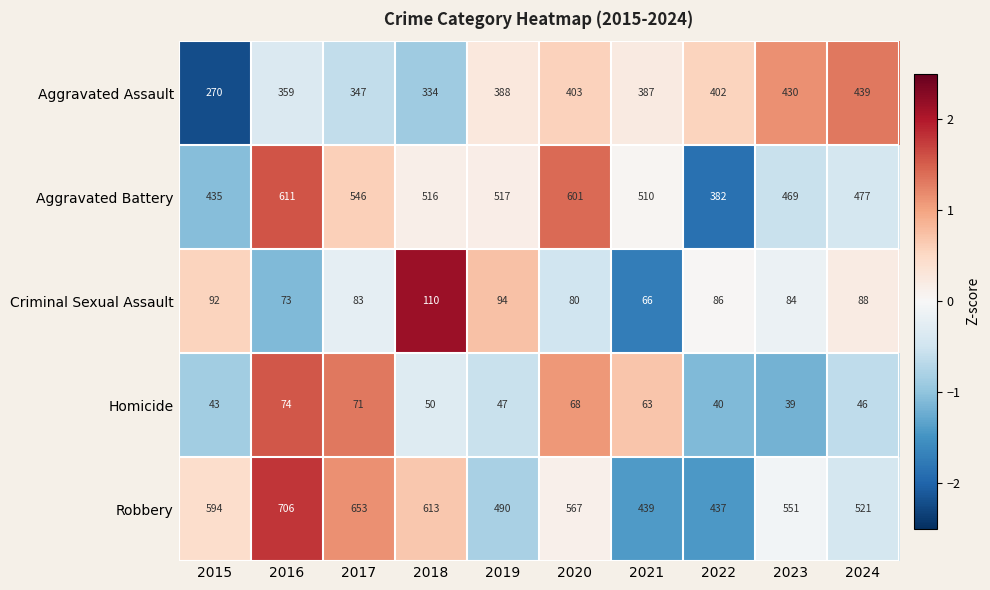

How many series are shown in this chart?

5